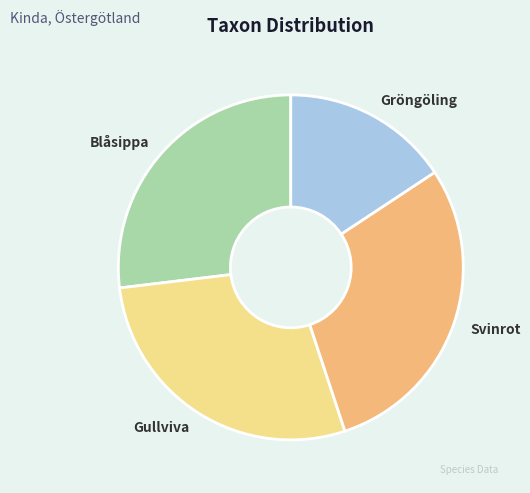

Does Blåsippa account for over 50% of the chart?

No